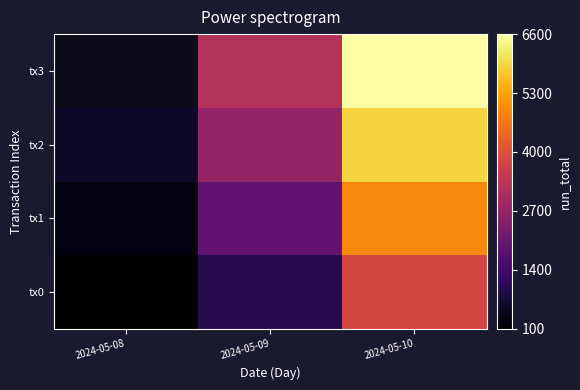

What is the sum of all tx2 values?

9200.0